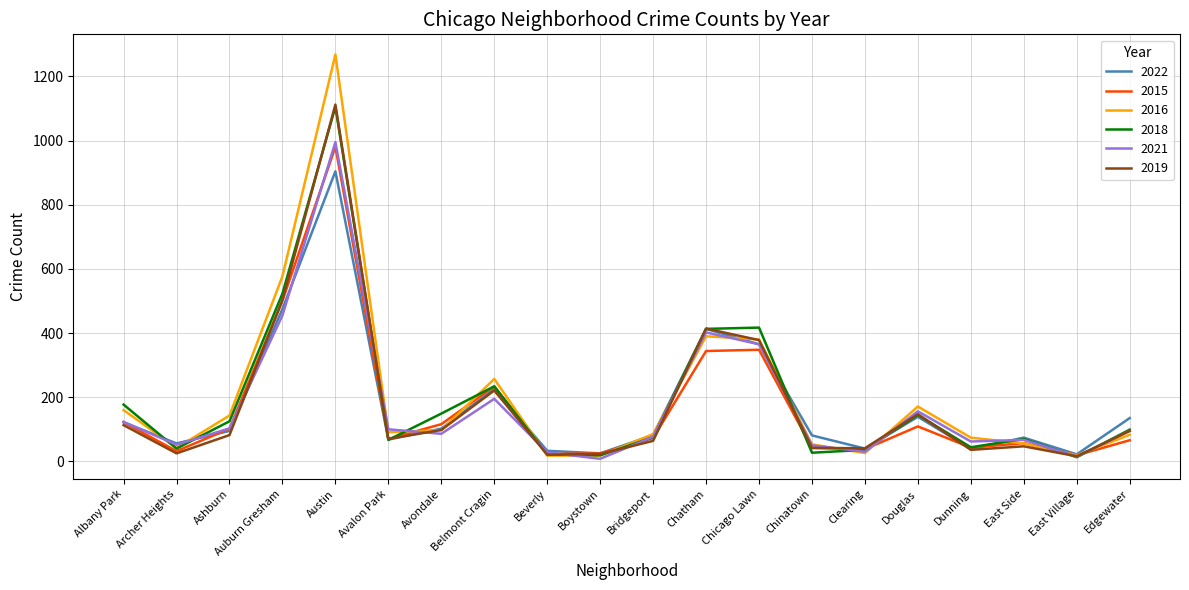

Where is 2016 nearest to the value 643?

Auburn Gresham